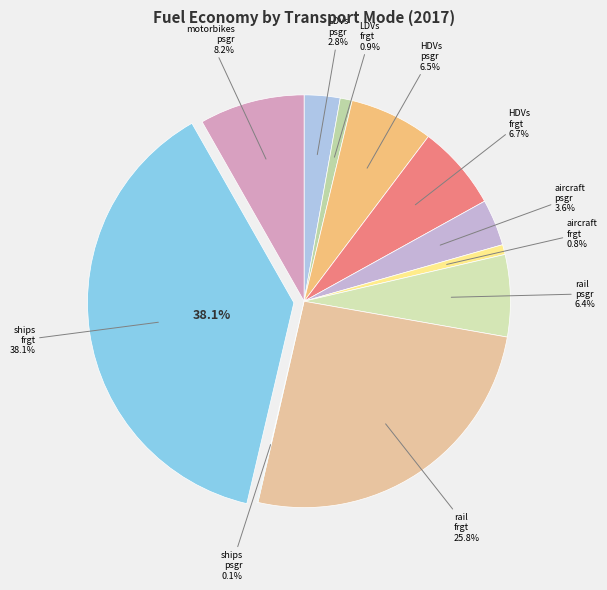

The BNVFE-rail-psgr slice represents 1% of the pie. True or false?

False